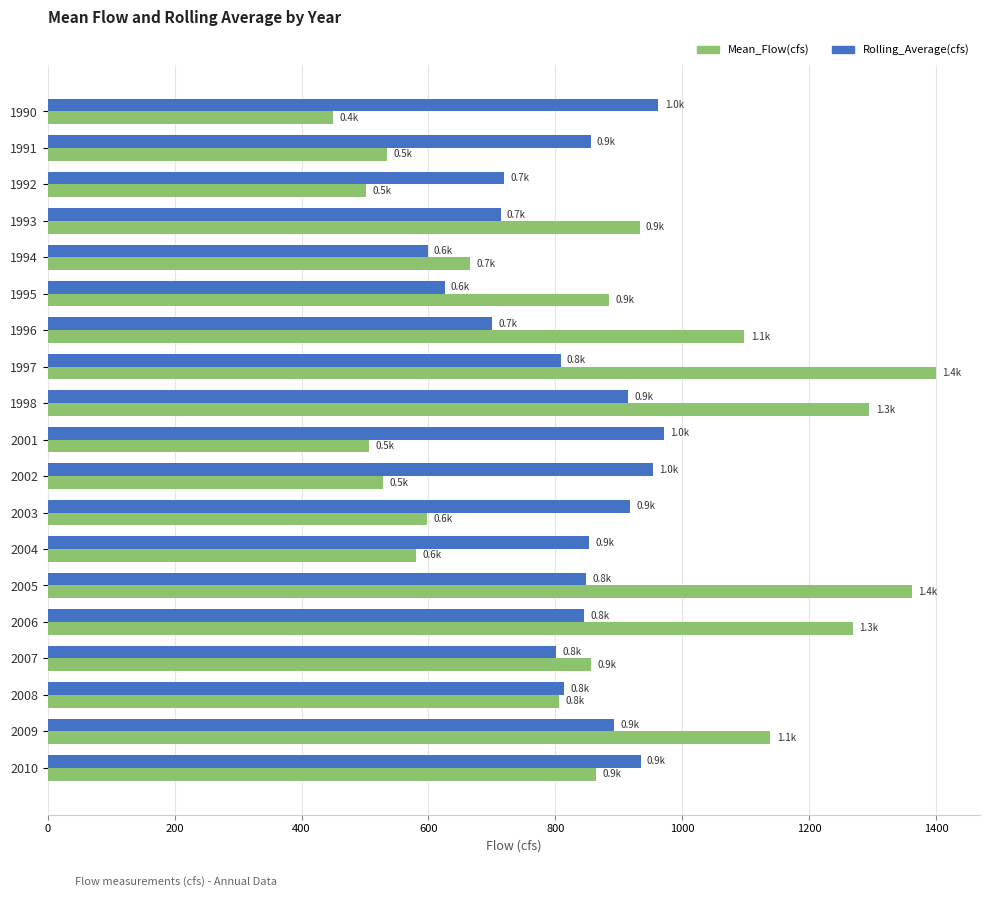

What is the difference between the maximum and minimum values in the Mean_Flow(cfs) series?

950.1